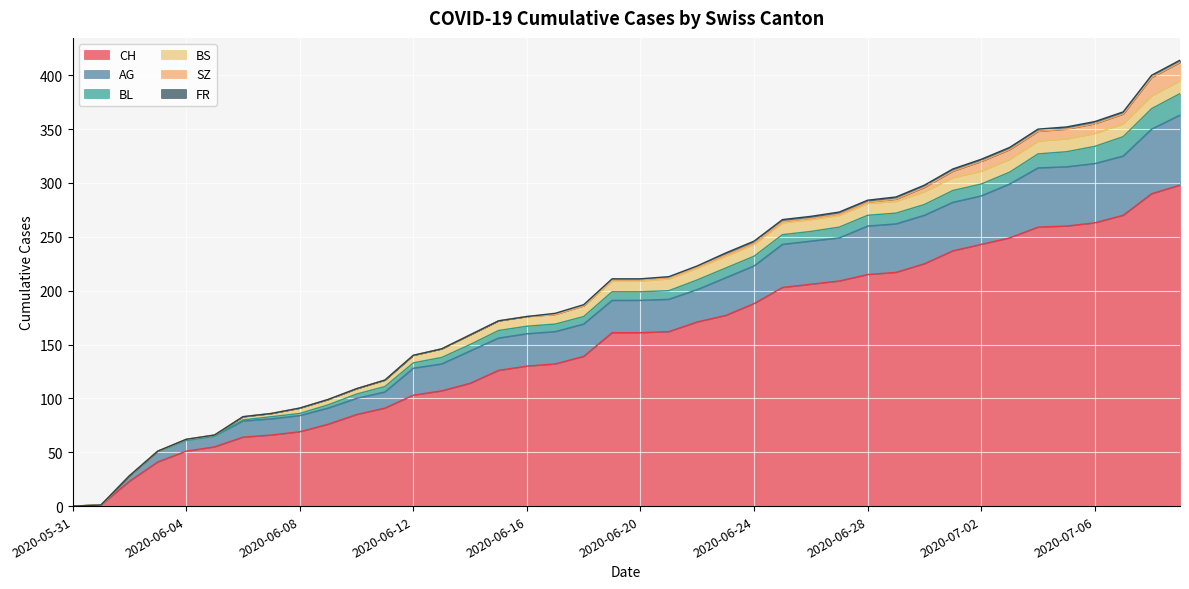

How many distinct data groups are displayed?

6